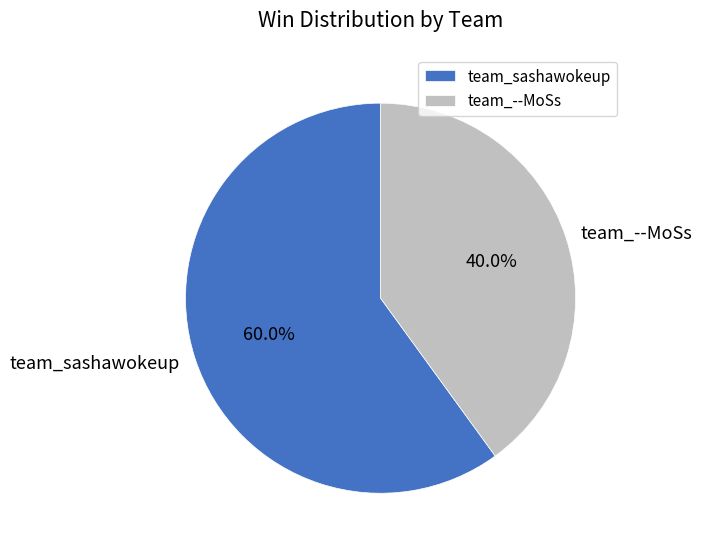

Does team_sashawokeup represent more than half of the total?

Yes